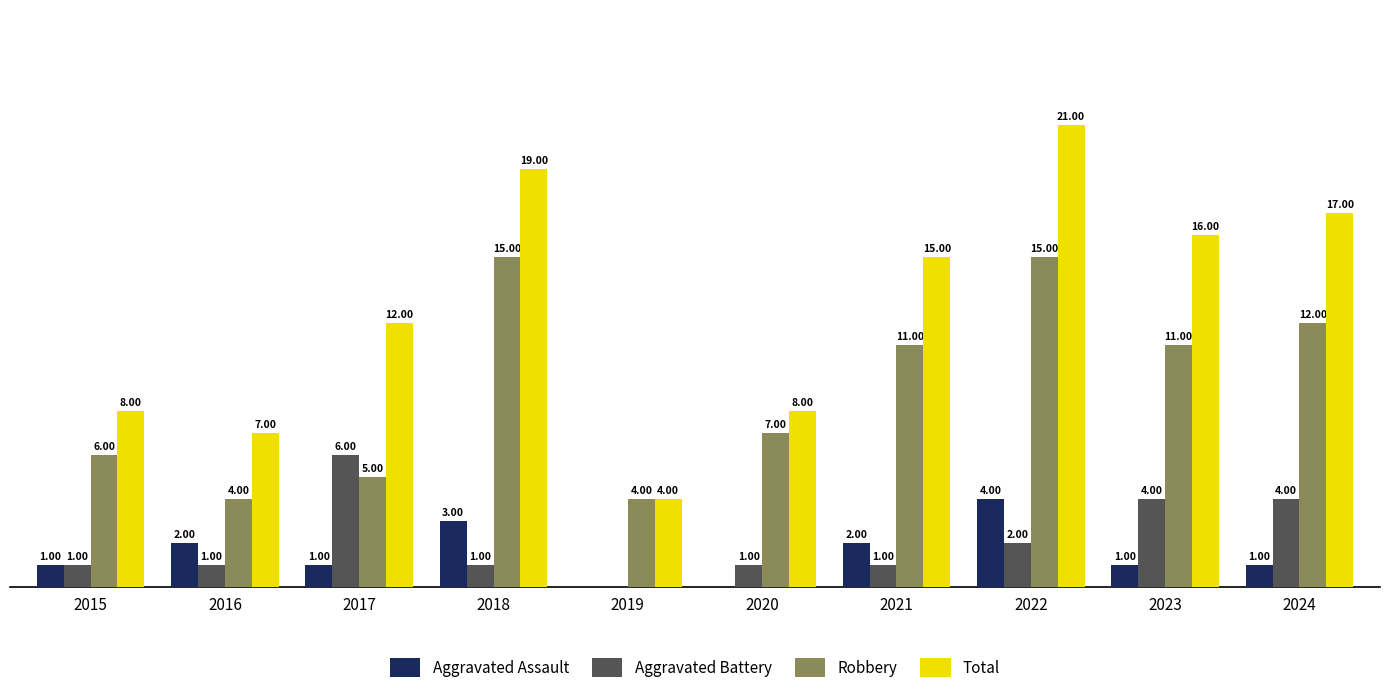

Which series changed the most between 2019 and 2024?

Total